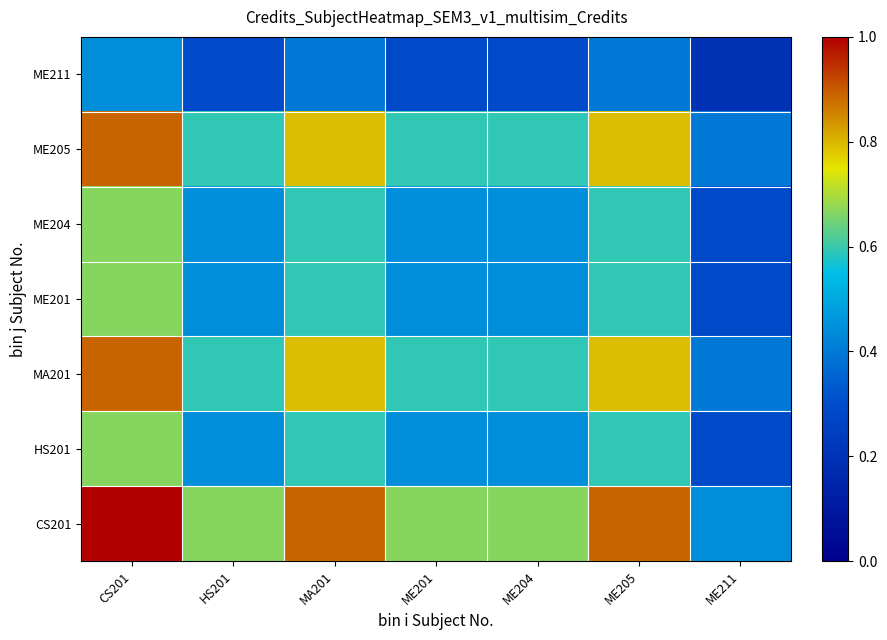

At which category is the sum across all series the highest?

CS201